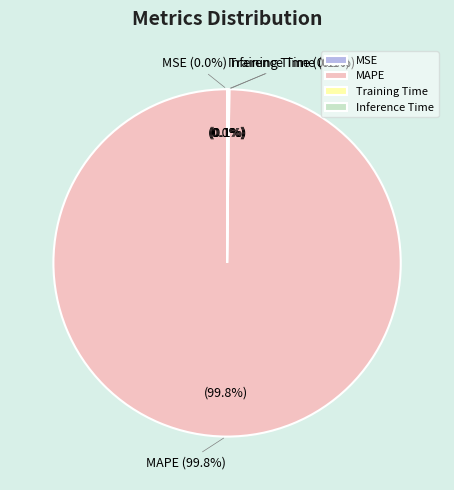

Which category has the biggest portion of the pie?

MAPE